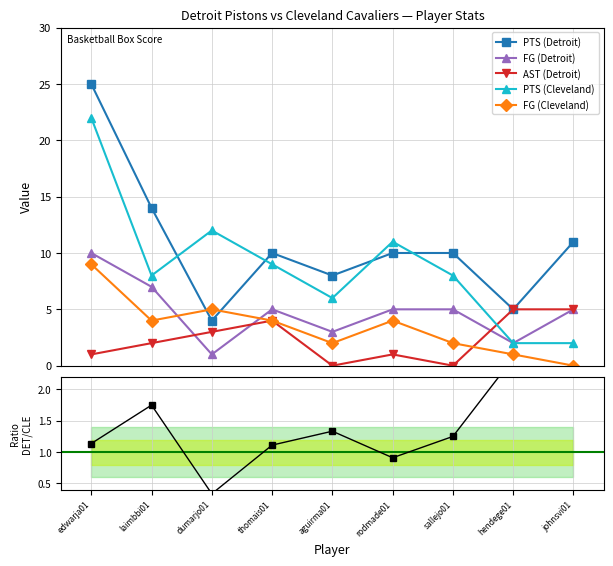

What is the value of the PTS (Cleveland) point at the 5th from the left?

6